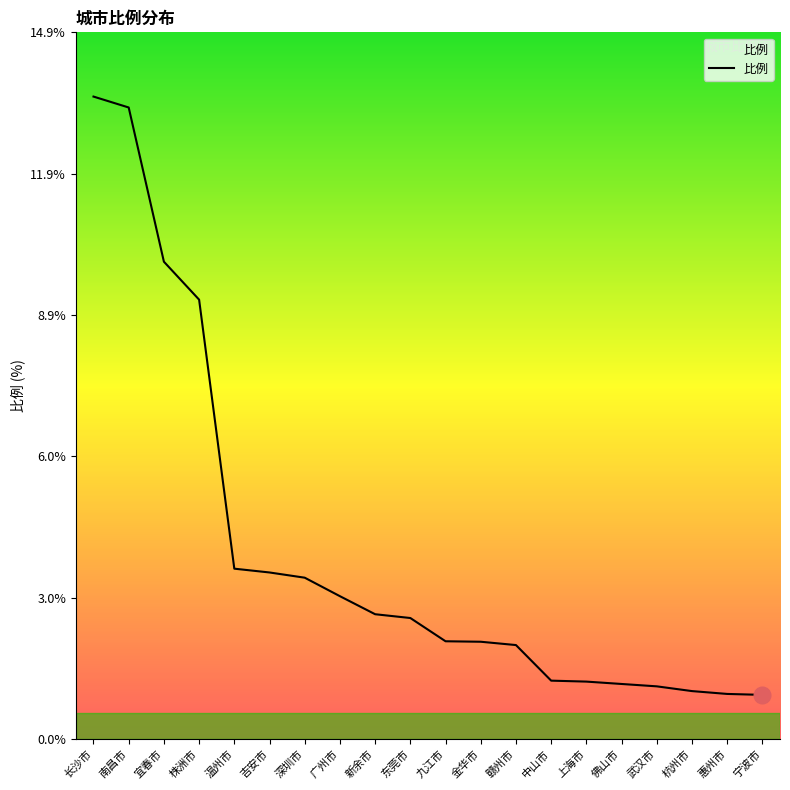

What position from the right is 金华市?

9